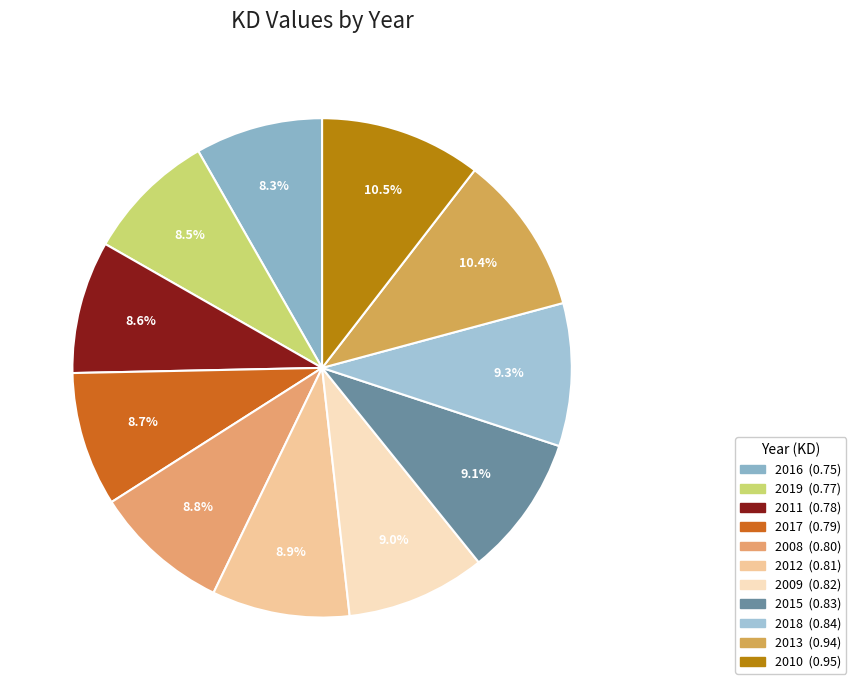

To the nearest percent, what portion does 2010 represent?

10%